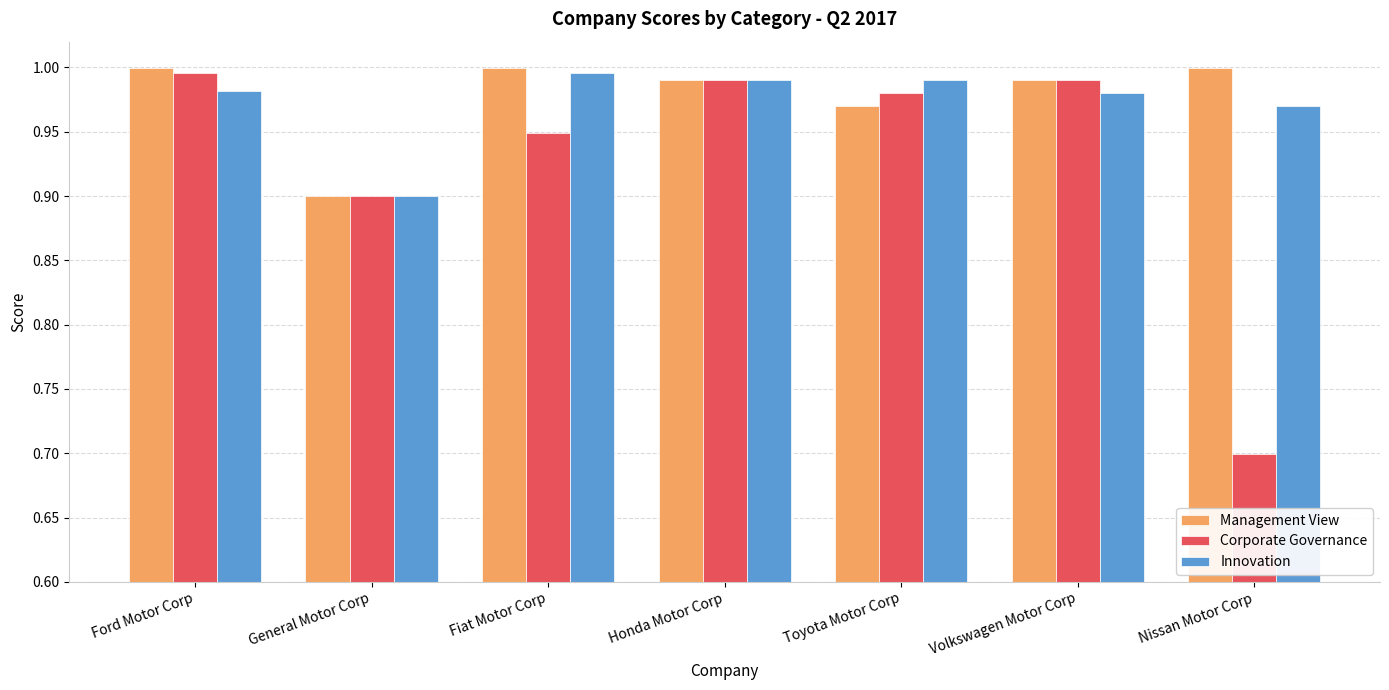

How many bars are there in each group?

3